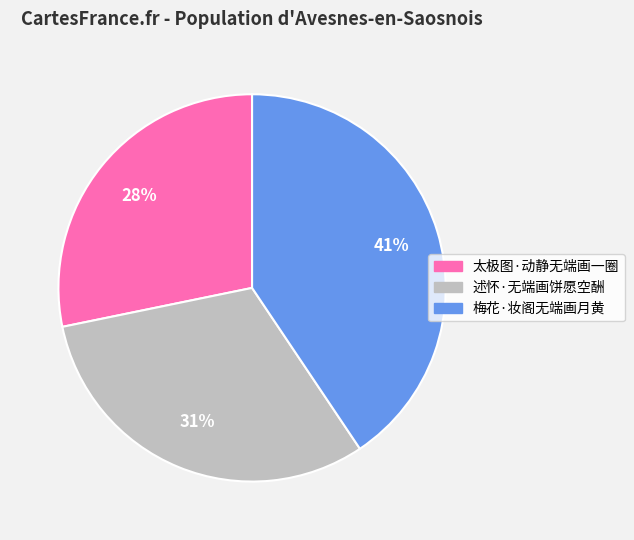

To the nearest percent, what percentage of the pie is 太极图·动静无端画一圈?

28%